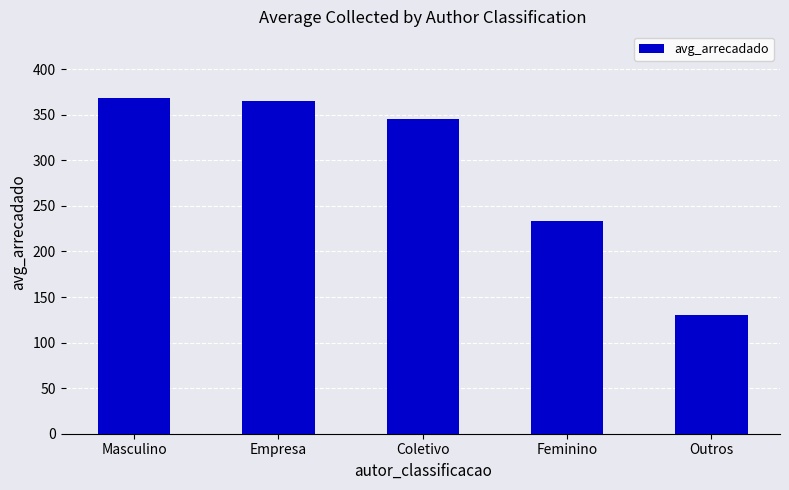

What is the sum of the values at Empresa and Coletivo?

711.5